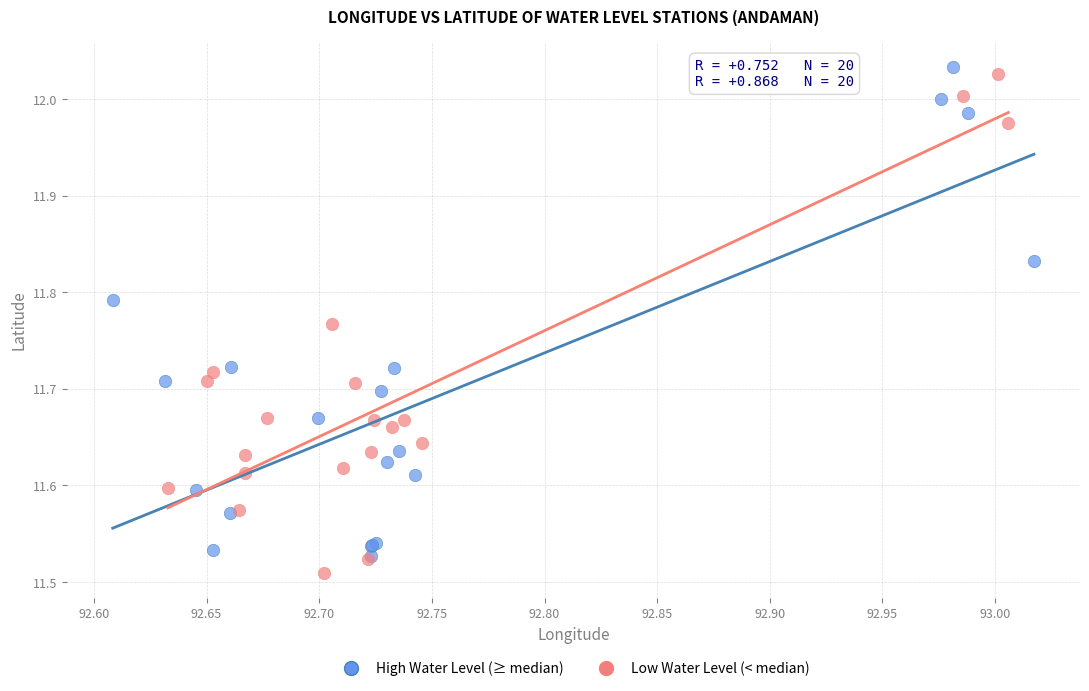

Which series contains the highest Y value?

High Water Level (≥ median)